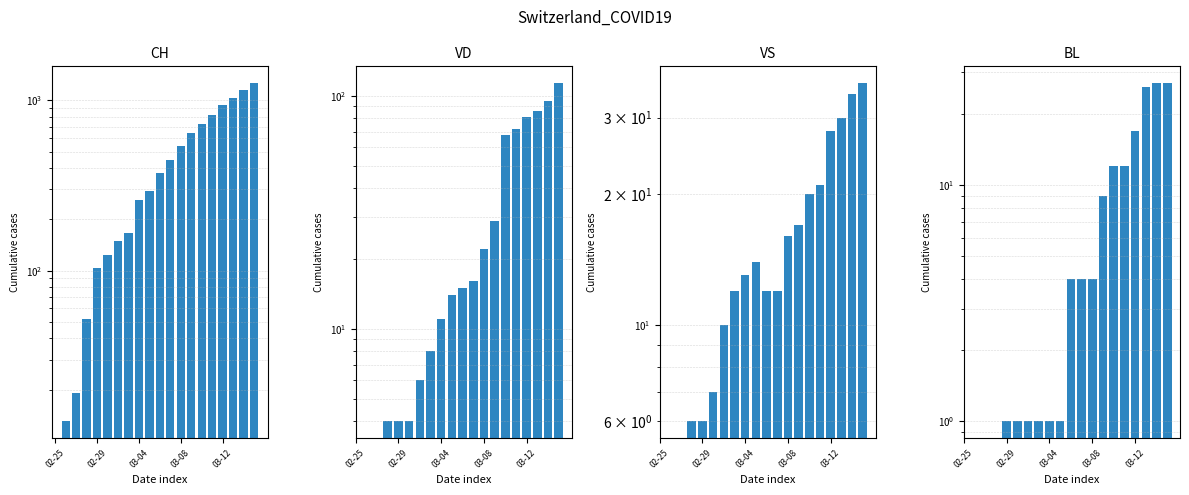

The CH series shows 1029.0 at 17. True or false?

True